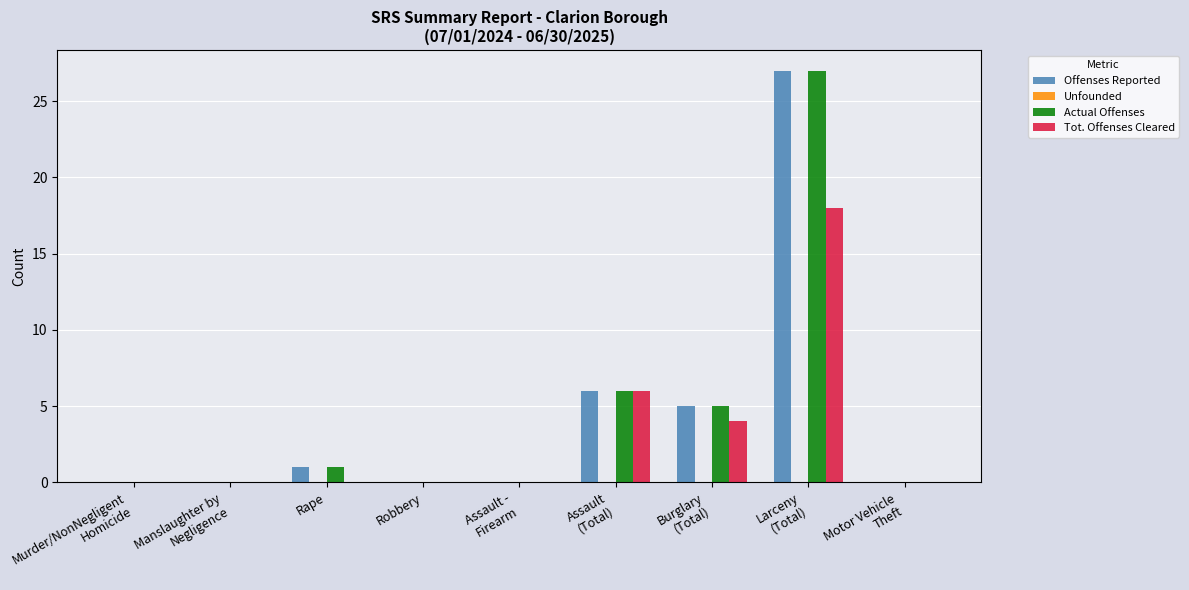

What is the sum of all Tot. Offenses Cleared values?

28